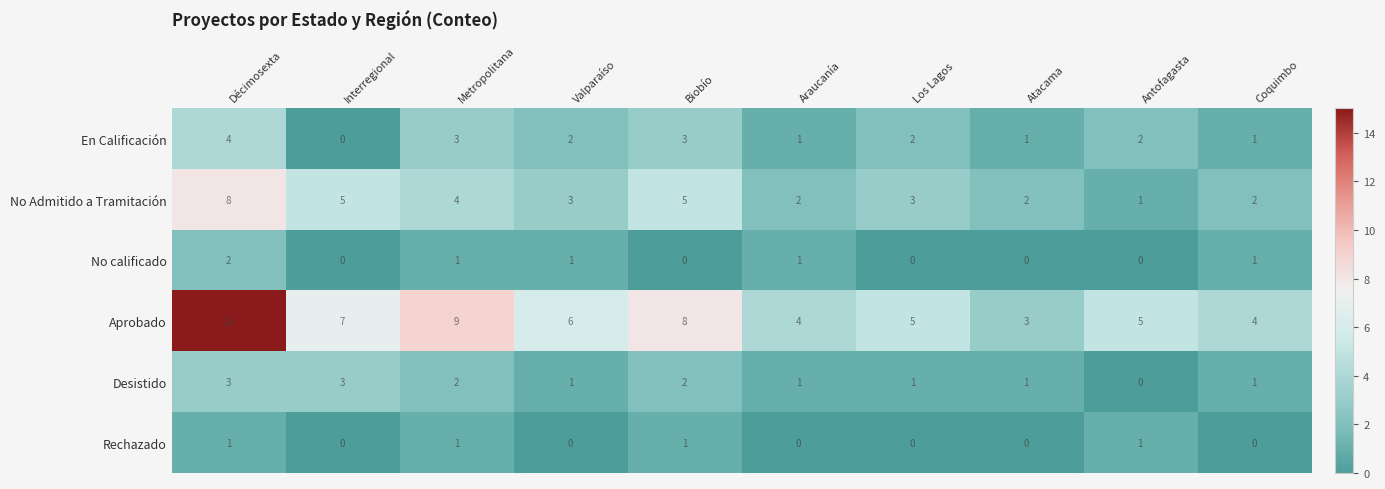

Rank the series at Décimosexta from lowest to highest value.

Rechazado, No calificado, Desistido, En Calificación, No Admitido a Tramitación, Aprobado